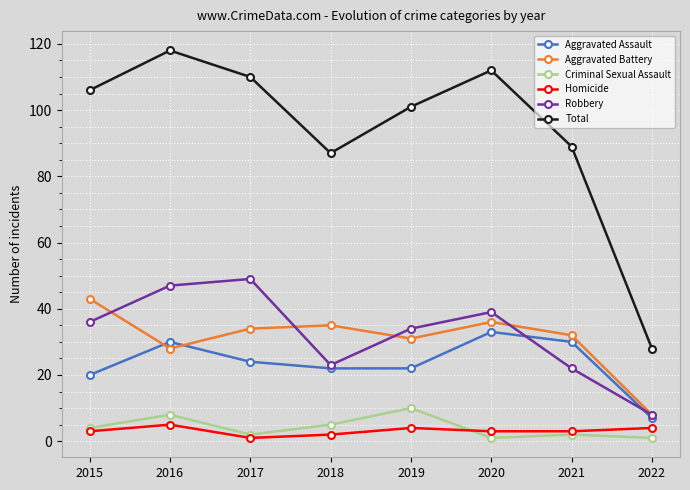

What is the value of the Aggravated Battery point at the 7th from the left?

32